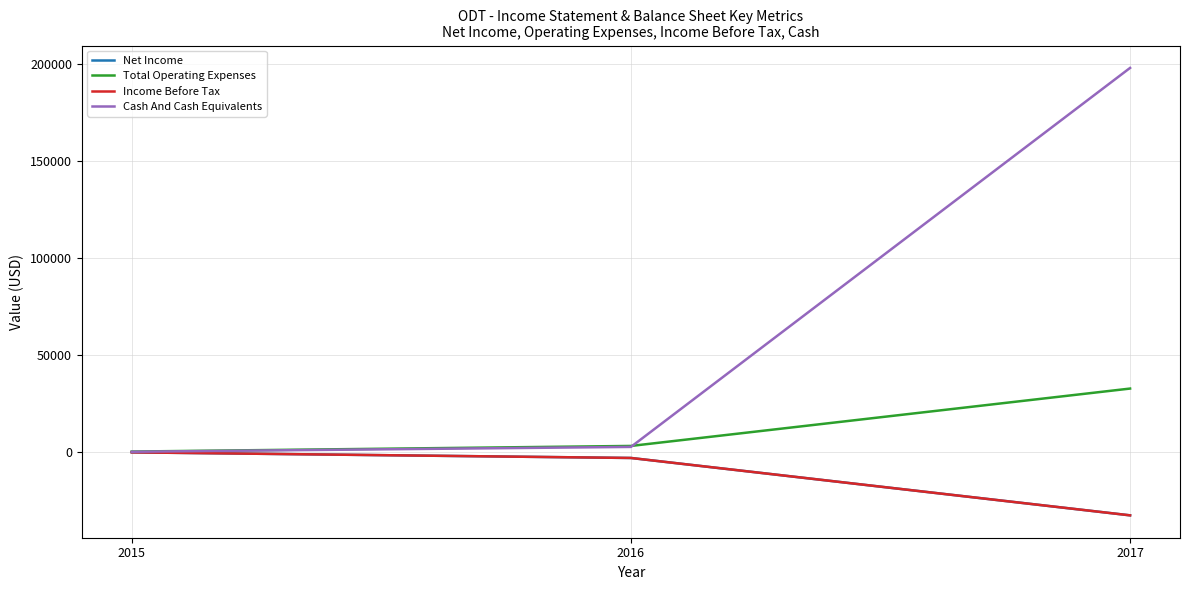

What is the value of the Cash And Cash Equivalents point at the 1st from the left?

100